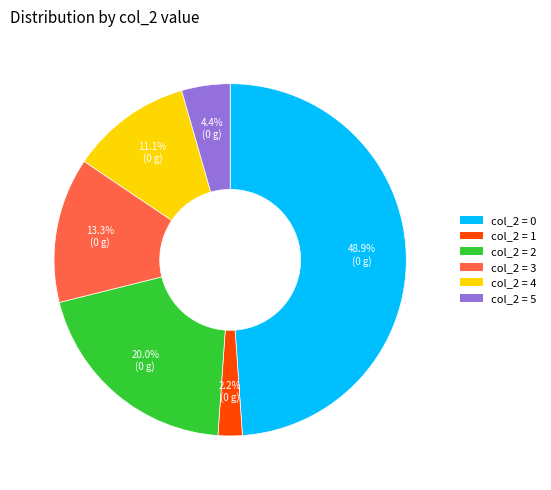

Is there any slice that represents more than half of the pie?

No